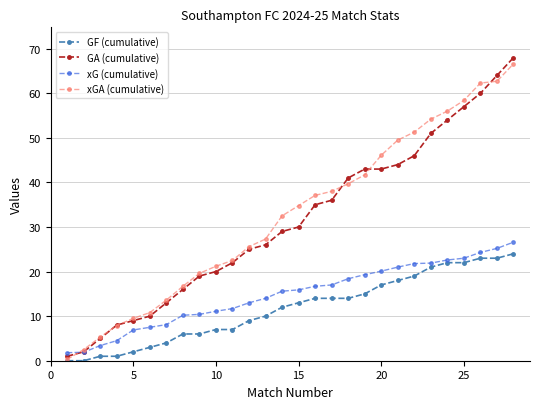

What is the maximum value shown in the chart?

68.0